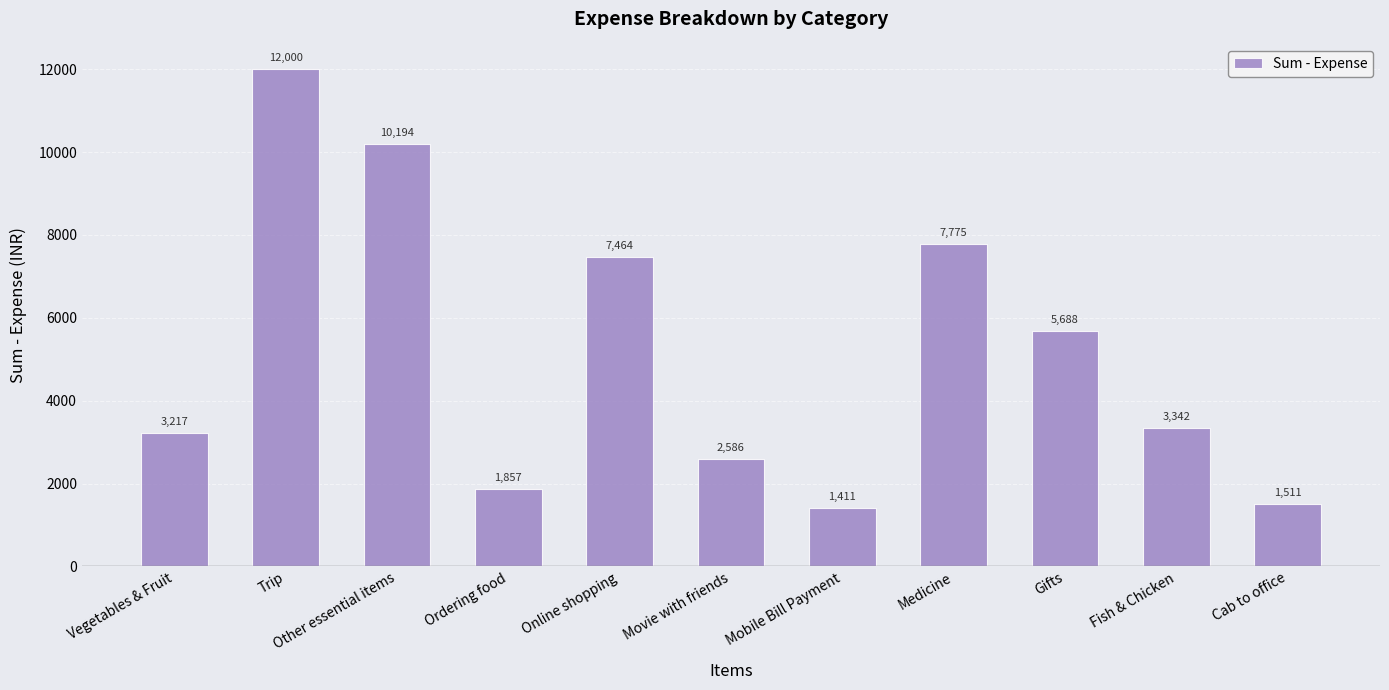

Between Ordering food and Mobile Bill Payment, which is larger?

Ordering food